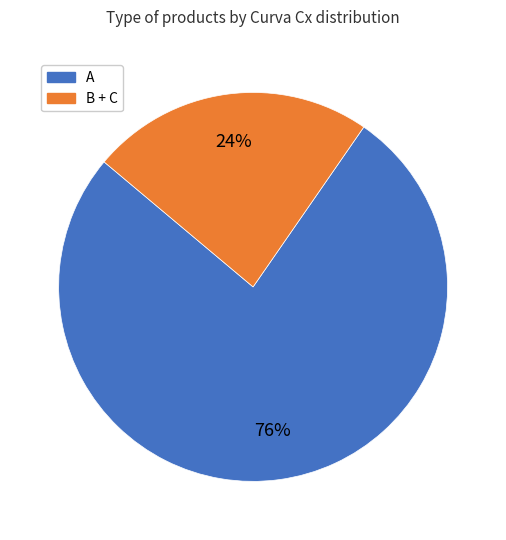

To the nearest percent, what is the average slice percentage?

50%